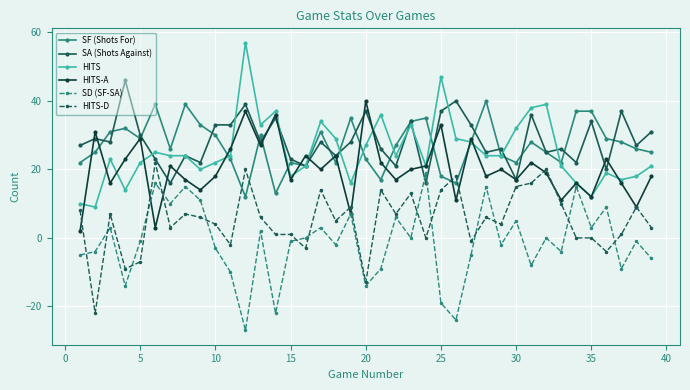

What is the highest value of the HITS-A series?

40